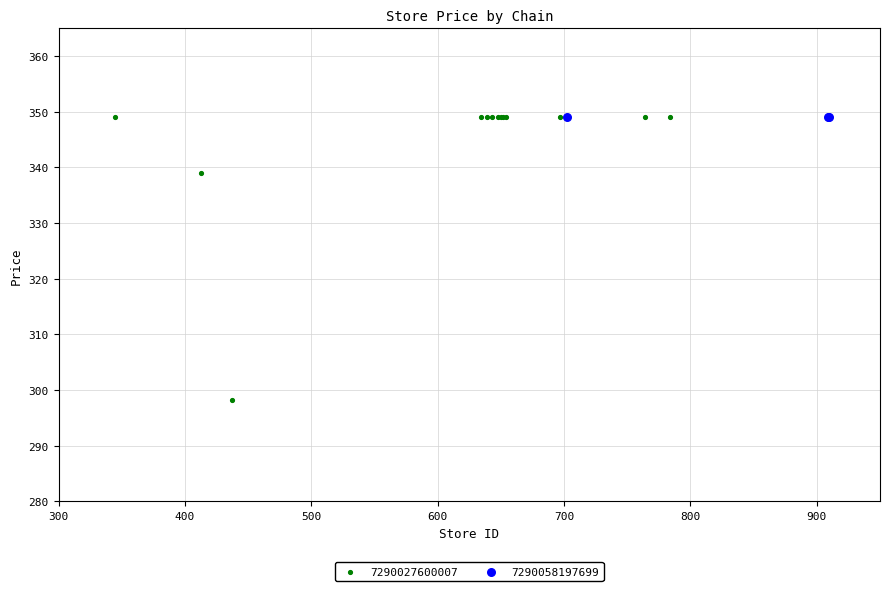

What are all the series names shown in the legend?

7290027600007, 7290058197699